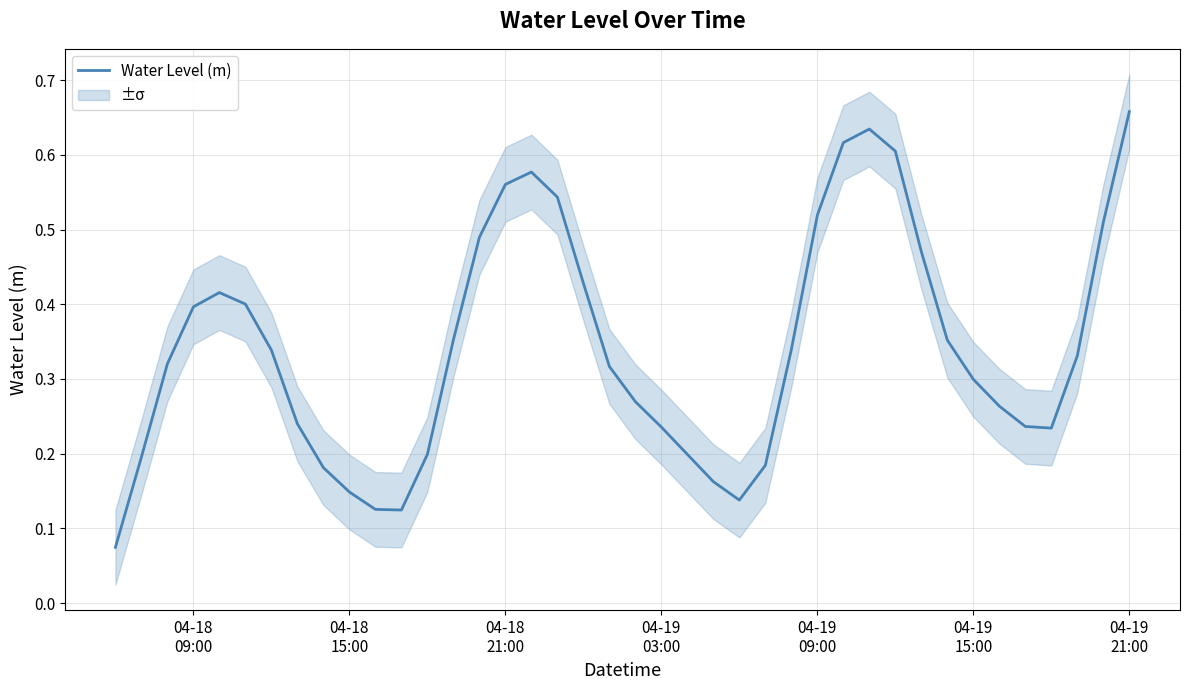

How many points are lower than both their immediate neighbors (excluding endpoints)?

3